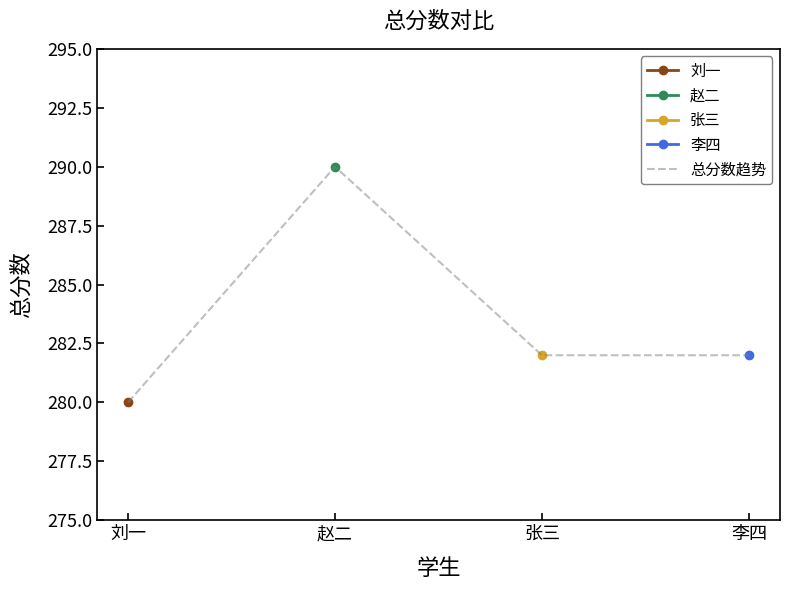

How many values are between 282 and 290?

3